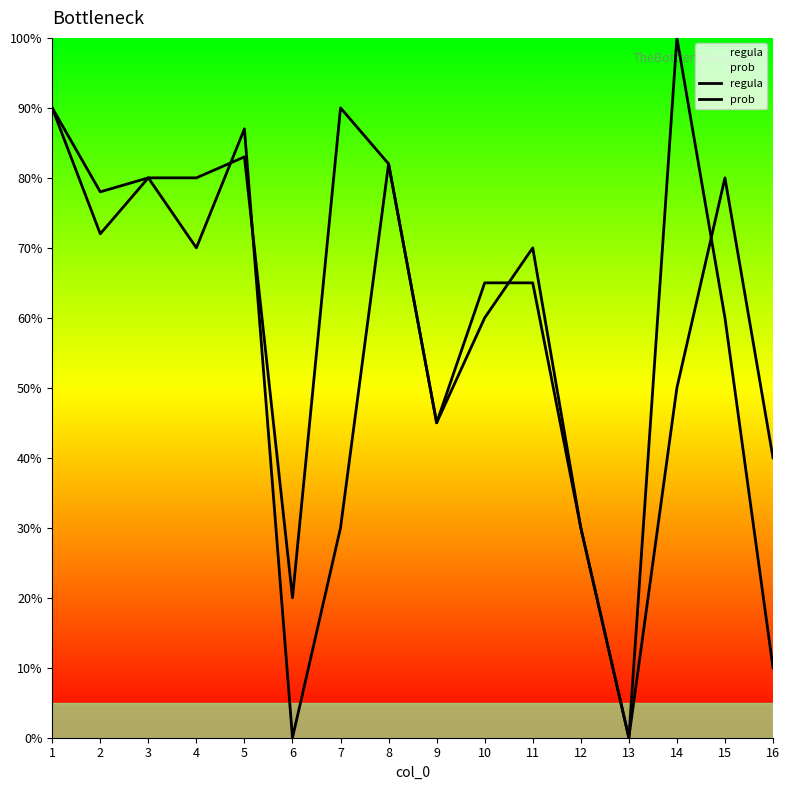

Does the chart have visible grid lines?

No